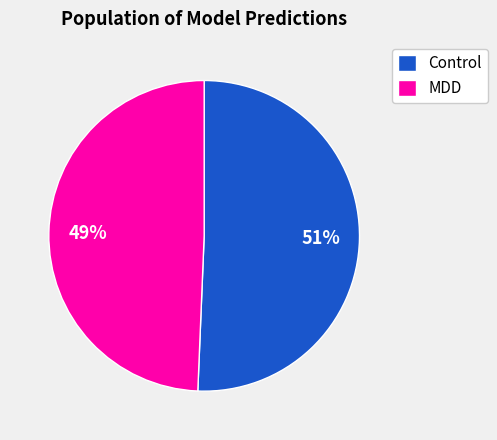

Between MDD and Control, which is larger?

Control